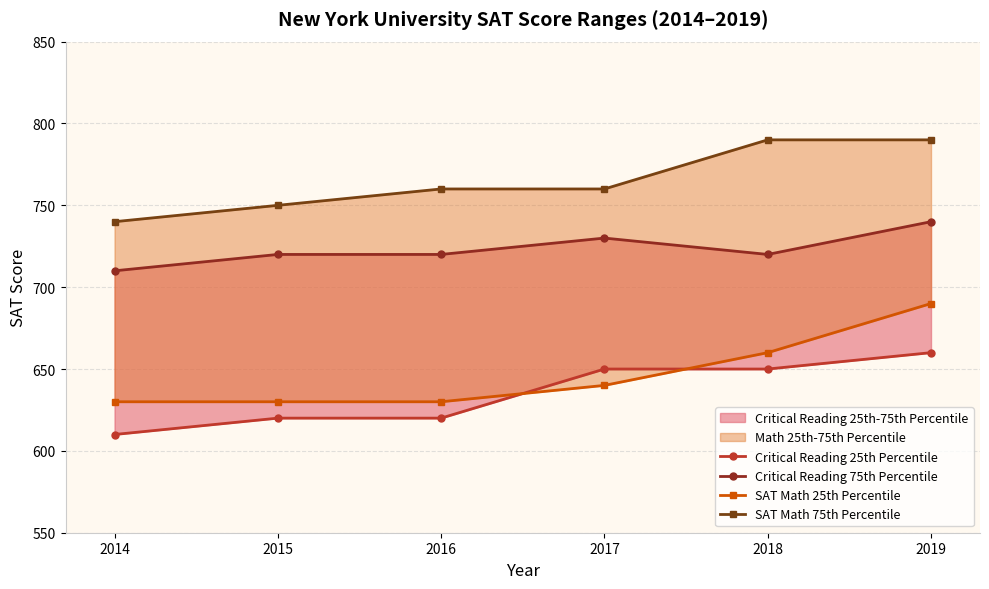

True or false: SAT Math 75th Percentile and Critical Reading 75th Percentile intersect in this chart.

False